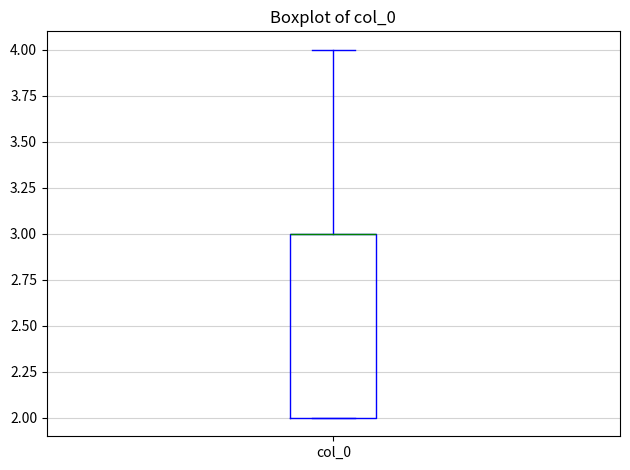

Where is the lower edge of the box for col_0 on the y-axis? The values are not printed on the chart, so give them approximately, as read against the axis.

2